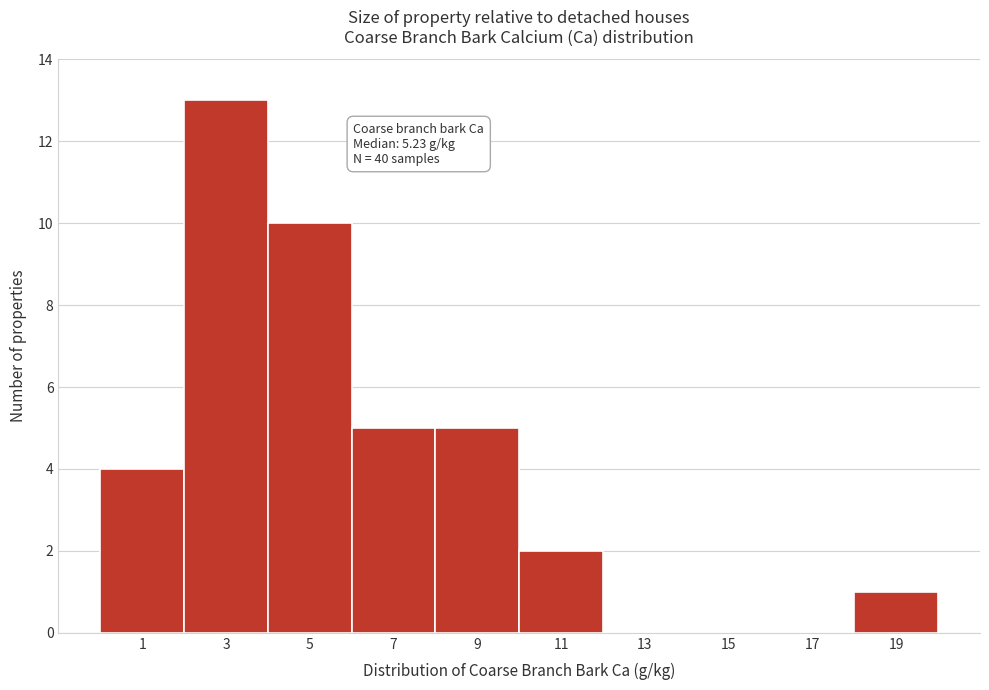

Reading left to right, transcribe all the data shown in this chart.

1=4	3=13	5=10	7=5	9=5	11=2	13=0	15=0	17=0	19=1